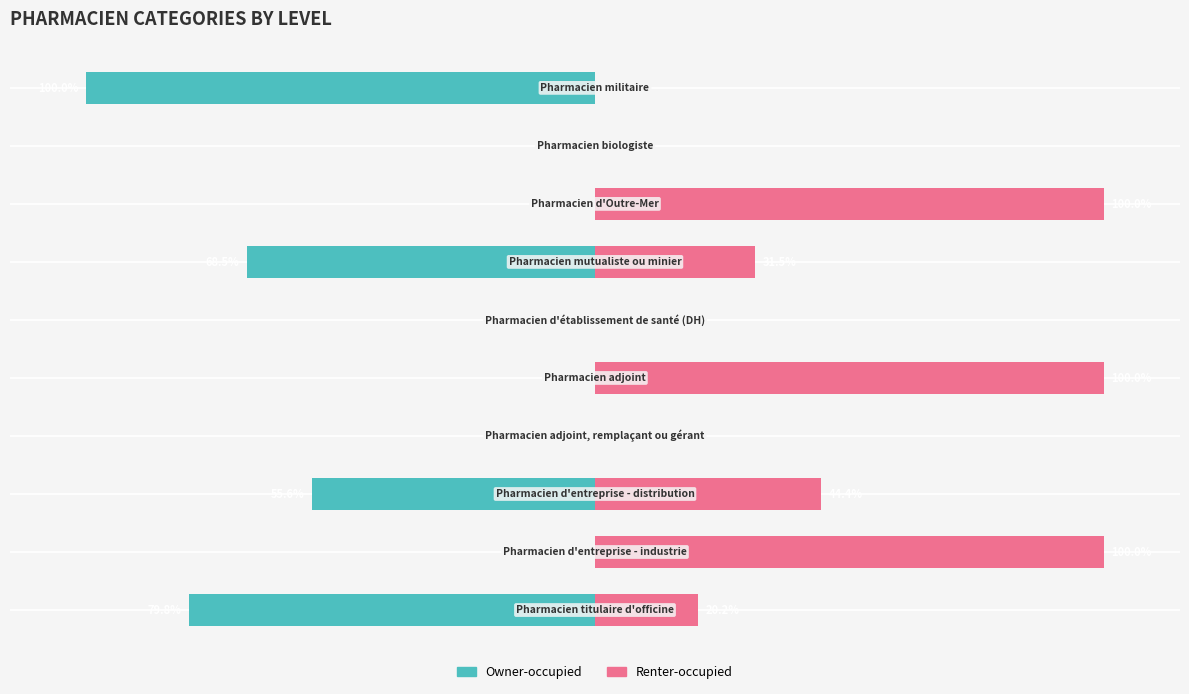

Reading left to right, list all the values displayed in this chart.

Owner-occupied: -79.8	0.0	-55.6	0.0	0.0	0.0	-68.5	0.0	0.0	-100.0
Renter-occupied: 20.2	100.0	44.4	0.0	100.0	0.0	31.5	100.0	0.0	0.0